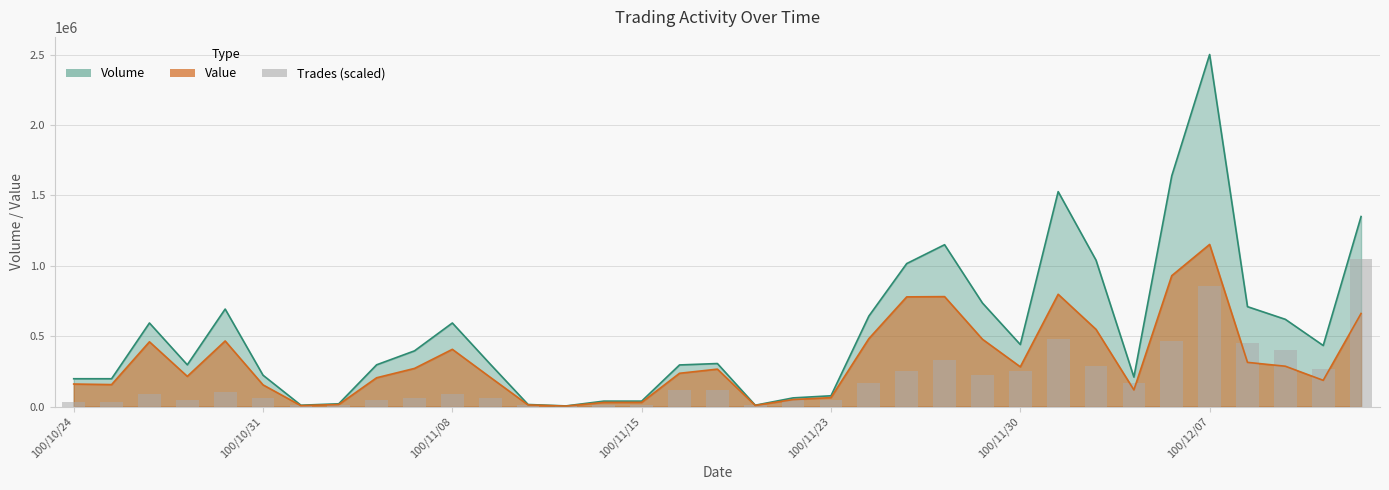

What is the smallest value displayed?

15000